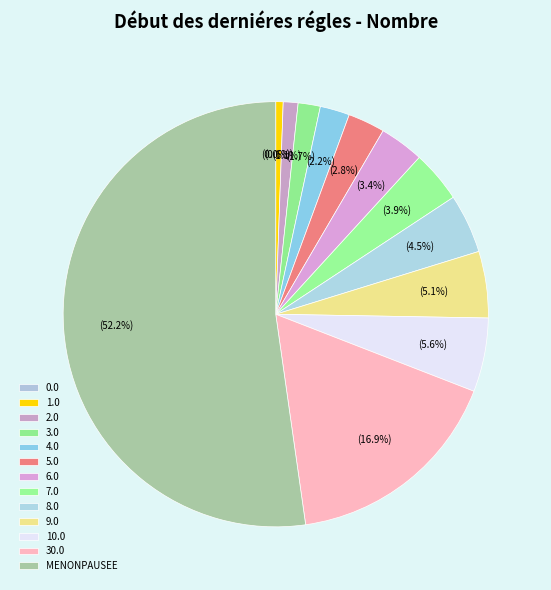

Combined, what portion of the pie is 5.0 and 7.0?

6.7%